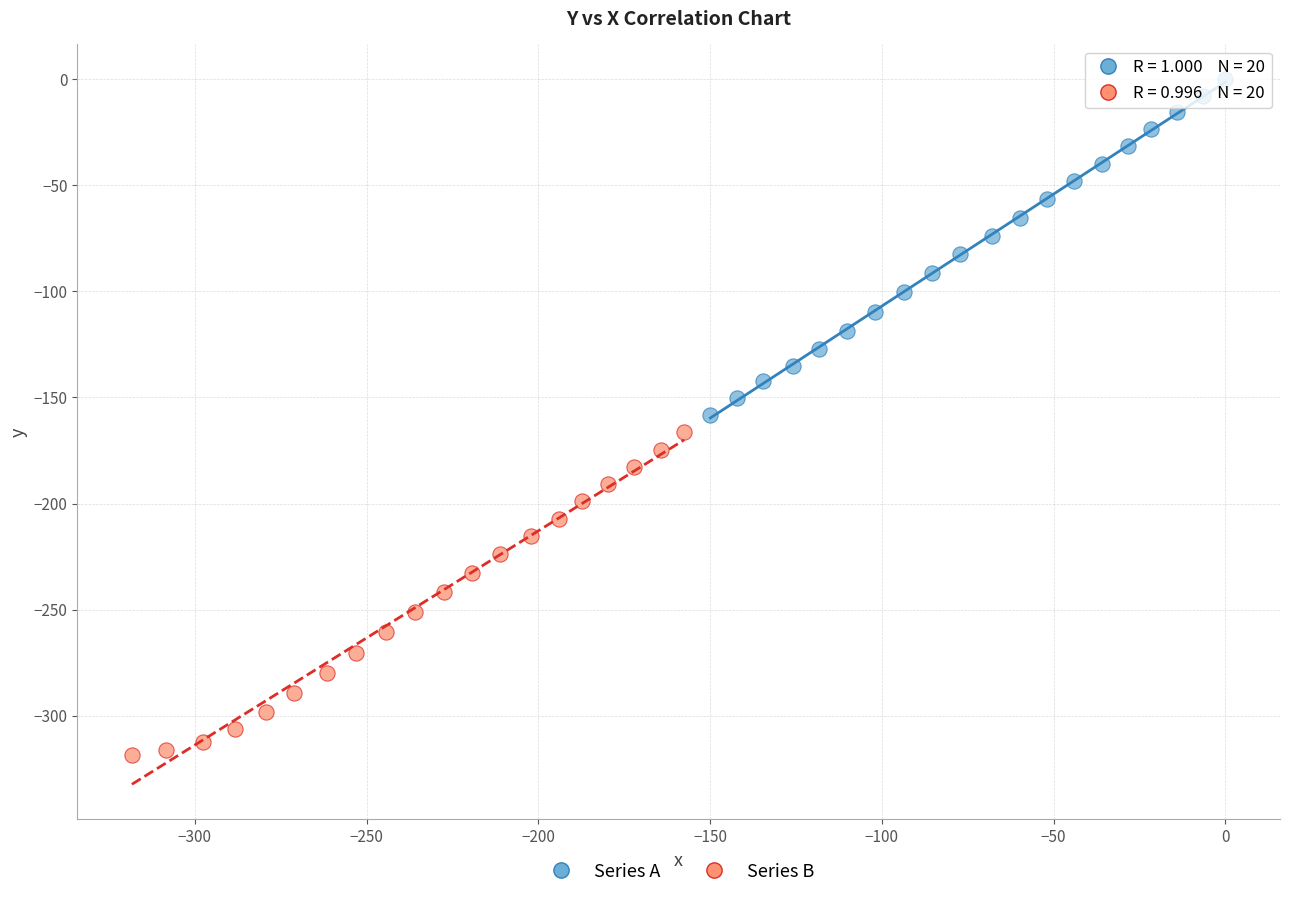

Which series reaches the maximum Y coordinate?

Series A